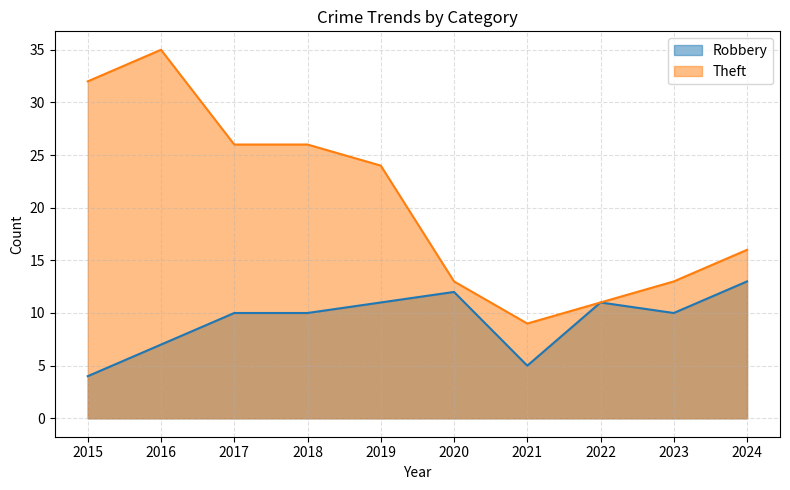

At 2018, list the series in order from largest to smallest.

Theft, Robbery